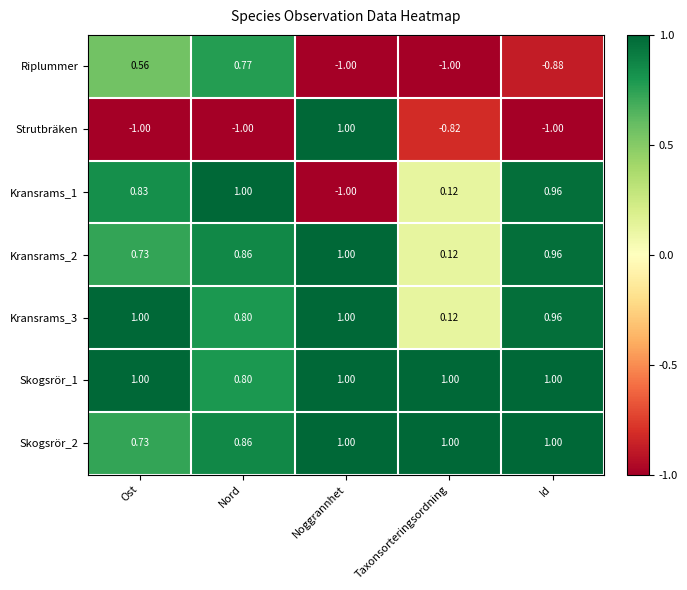

Which series has the largest total across all categories?

Skogsrör_1